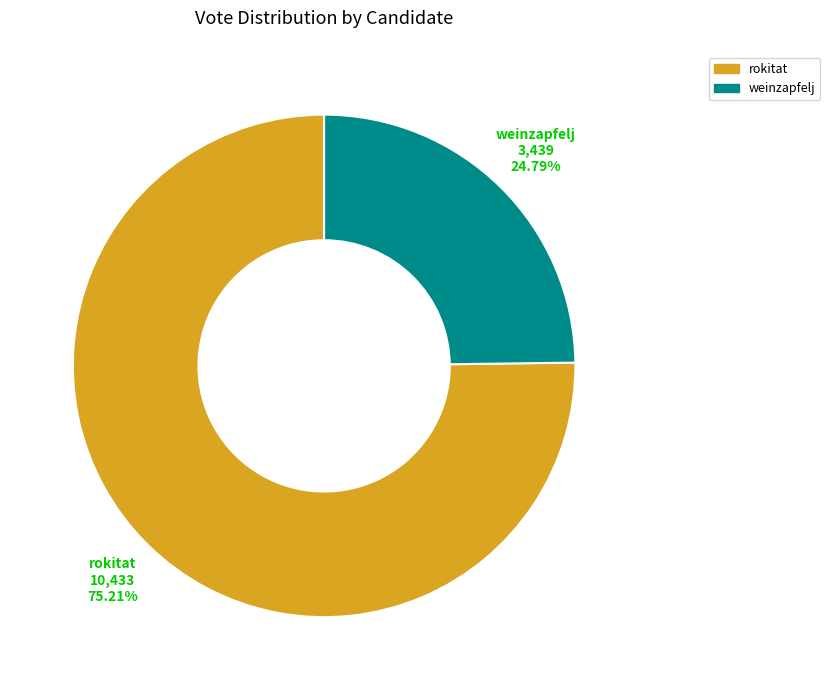

True or false: rokitat accounts for 85% of the total.

False